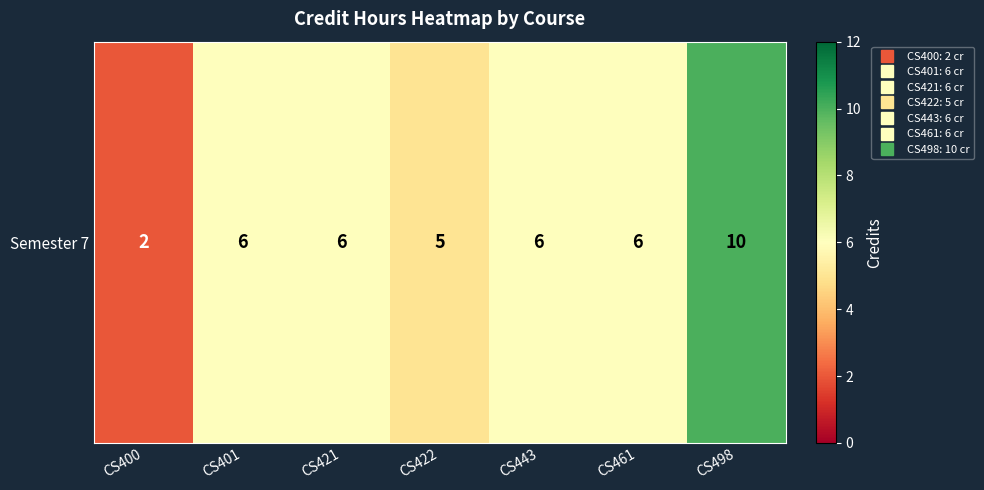

What is the minimum value shown in the chart?

2